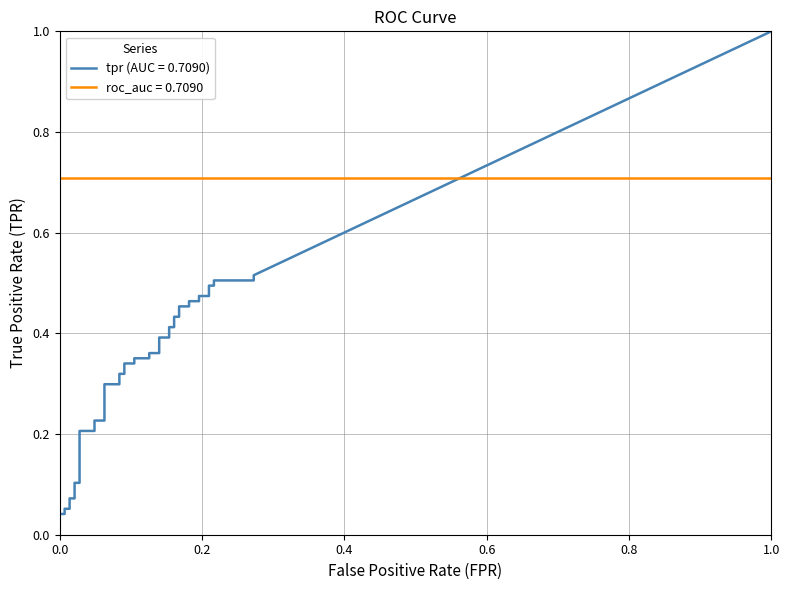

What is the difference between the fpr values at 20 and 9?

0.1